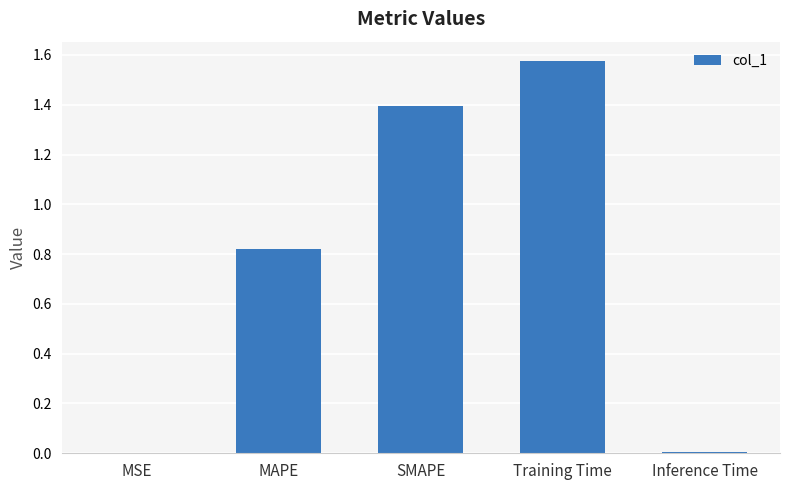

Count the number of categories in the chart.

5